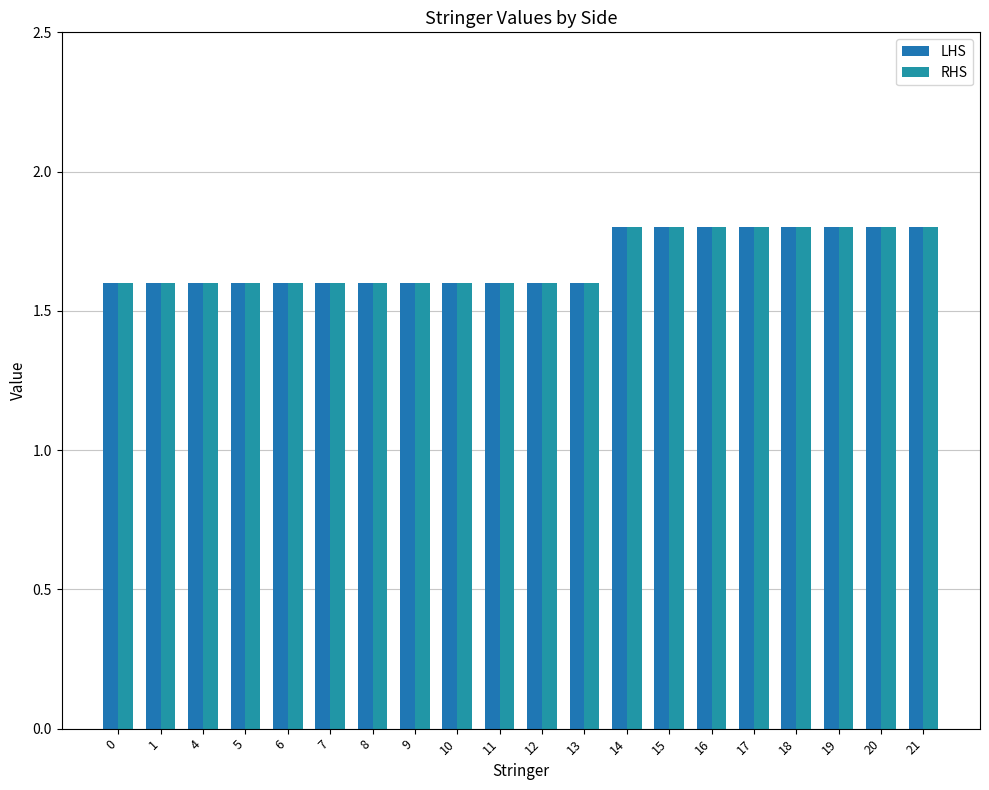

Rank the series by their maximum value, from highest to lowest.

LHS, RHS